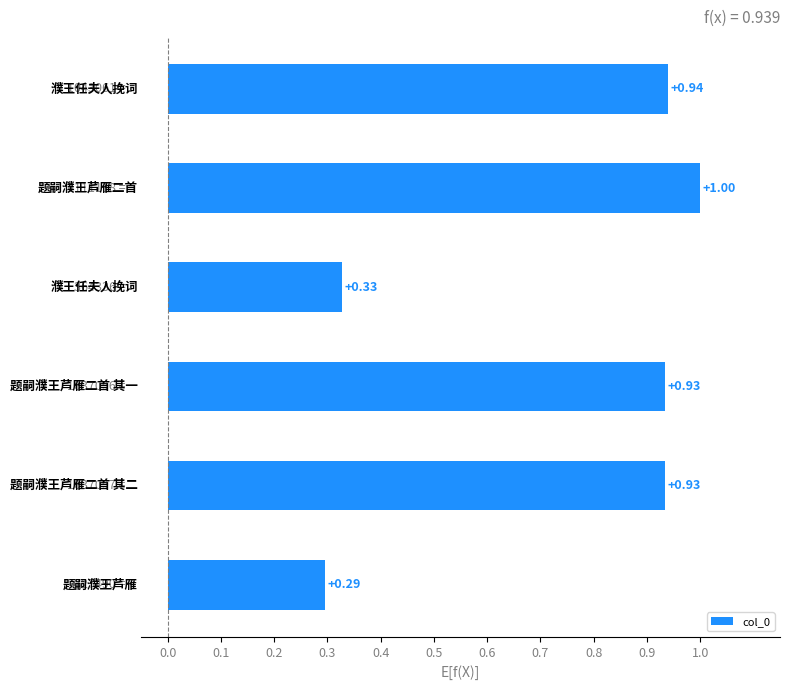

What is the difference between the maximum and second lowest values?

0.7